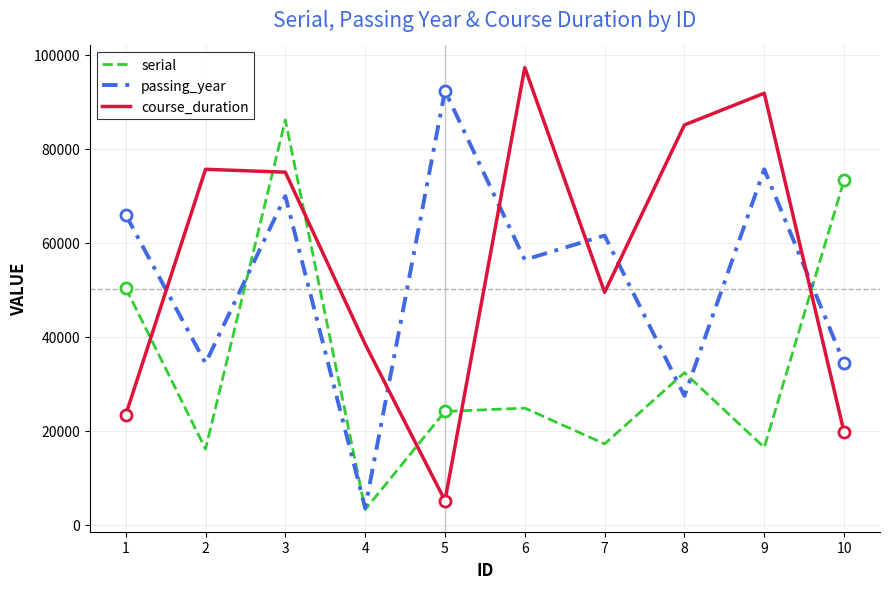

What is the difference between the second highest and minimum values in the serial series?

70033